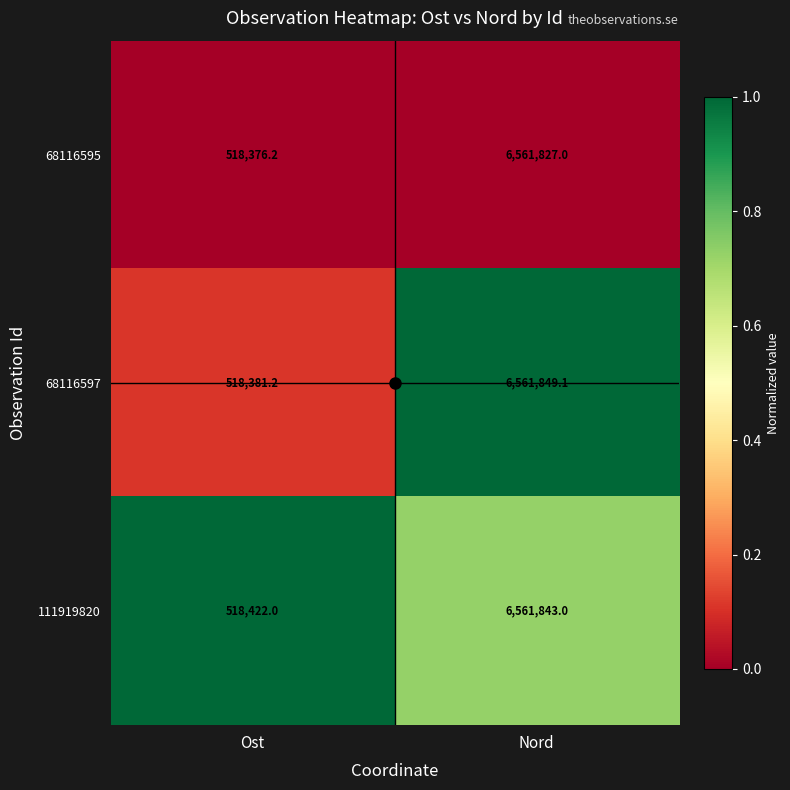

True or false: 111919820 has a value of 518422.0 at Ost.

True